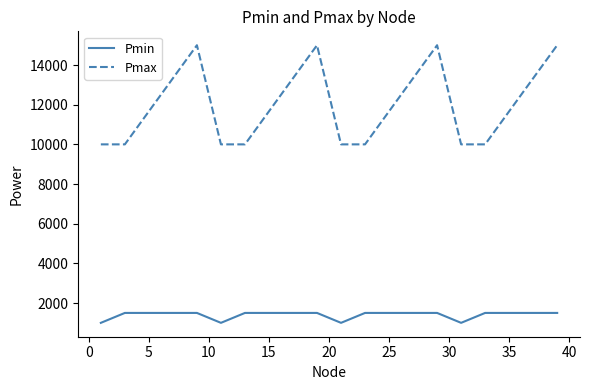

List the series in order of their peak value, lowest first.

Pmin, Pmax